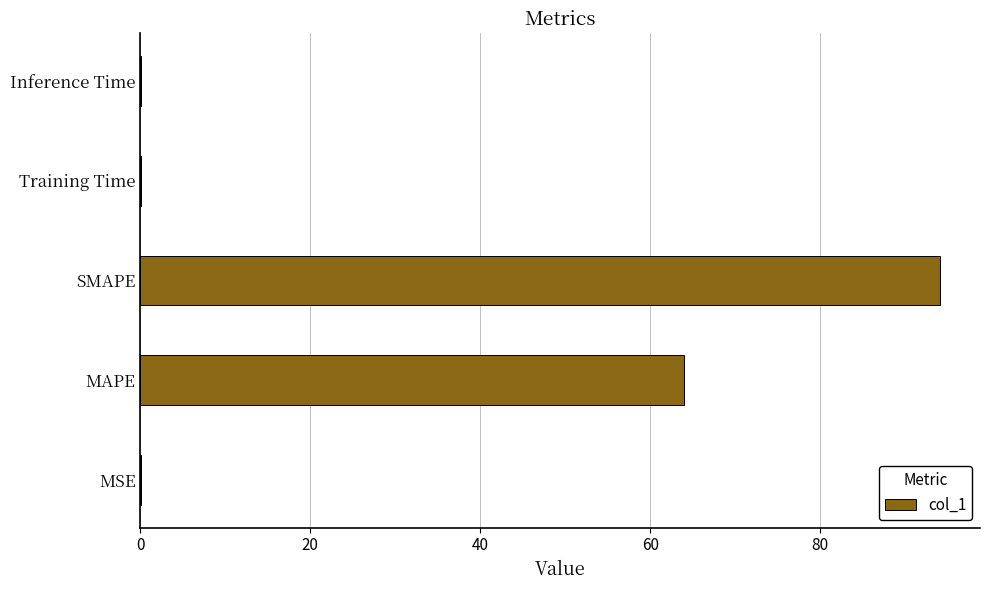

Are the bars grouped side by side (vs. stacked)?

No